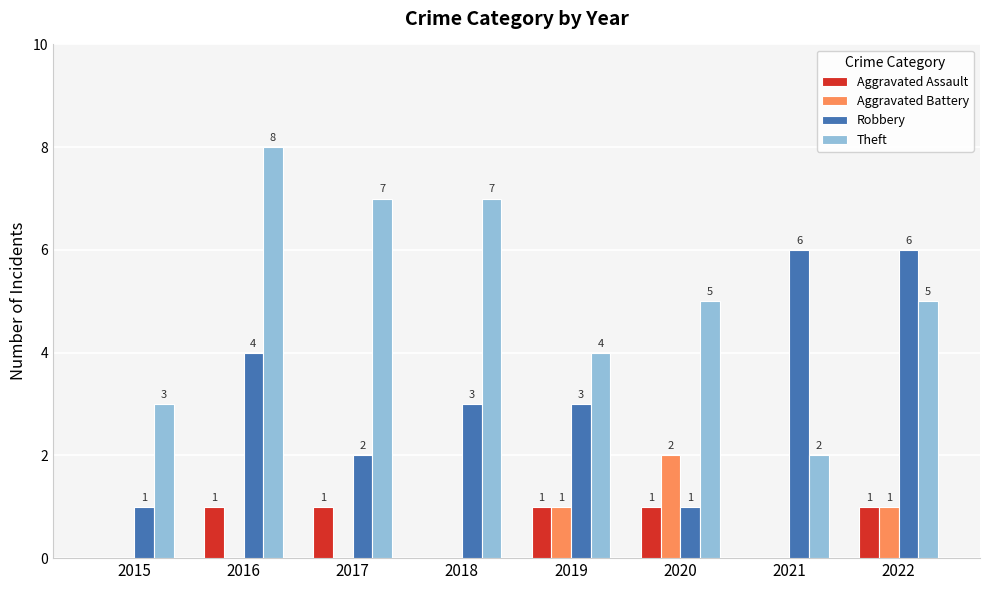

Between 2018 and 2019, which series saw the biggest shift?

Theft